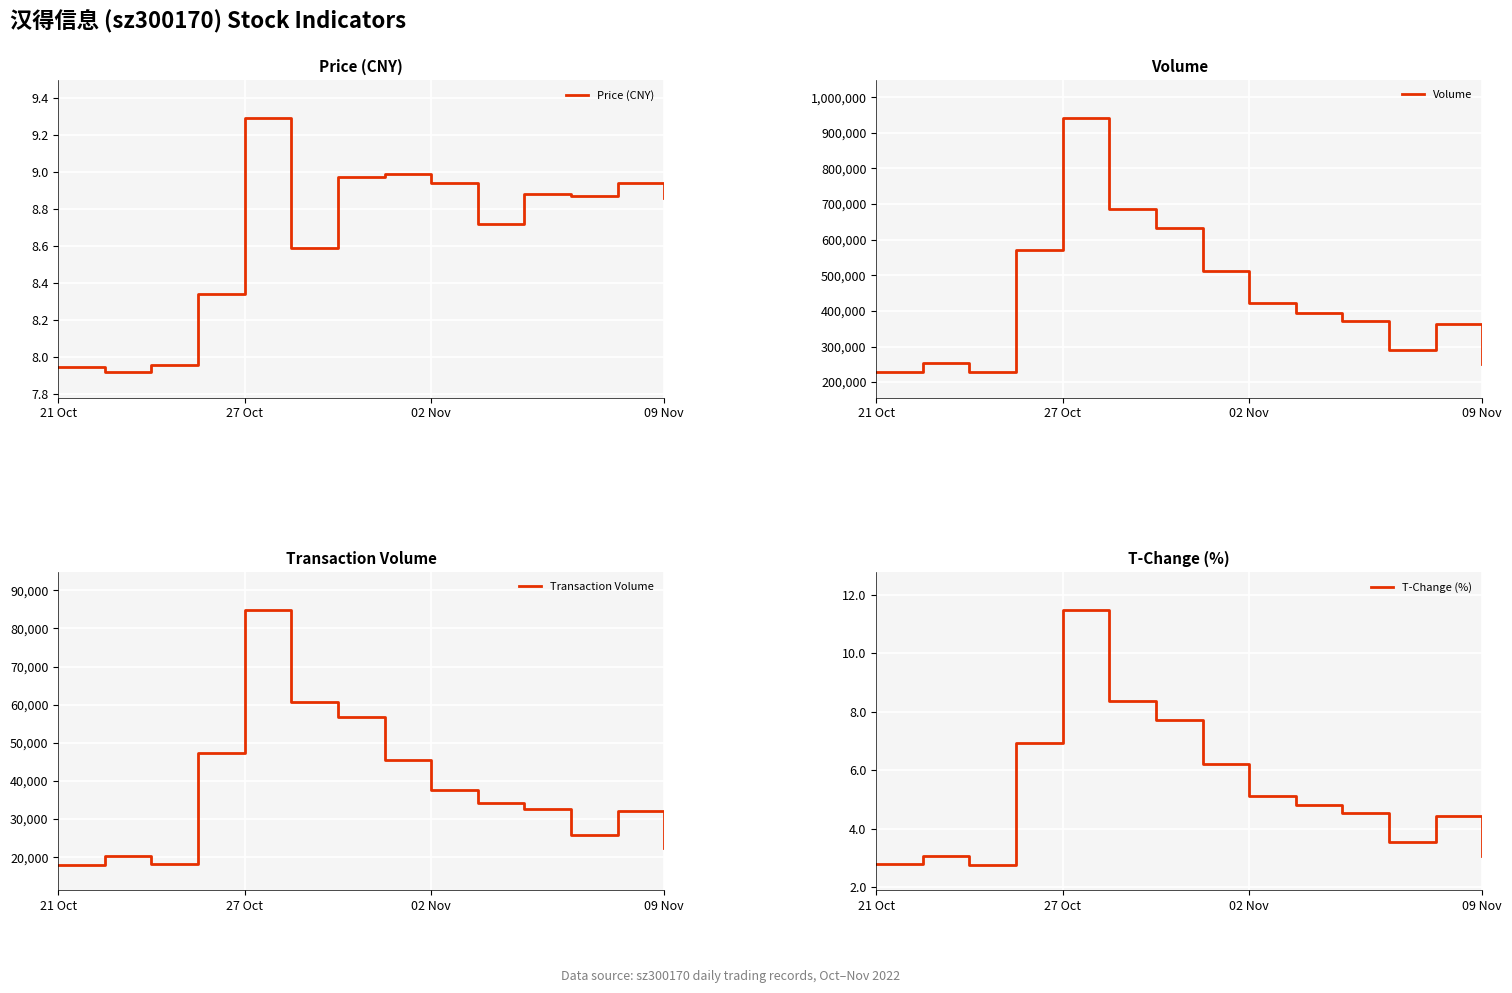

The value of Volume at 09 Nov is 251992. True or false?

True